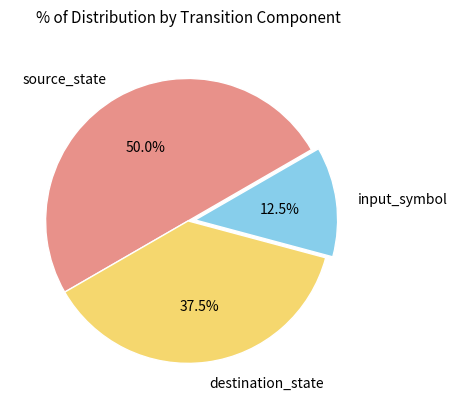

Does destination_state represent more than half of the total?

No